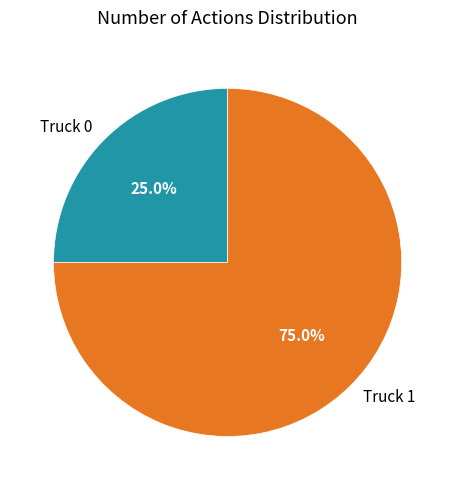

Rank the categories by value from lowest to highest.

Truck 0, Truck 1